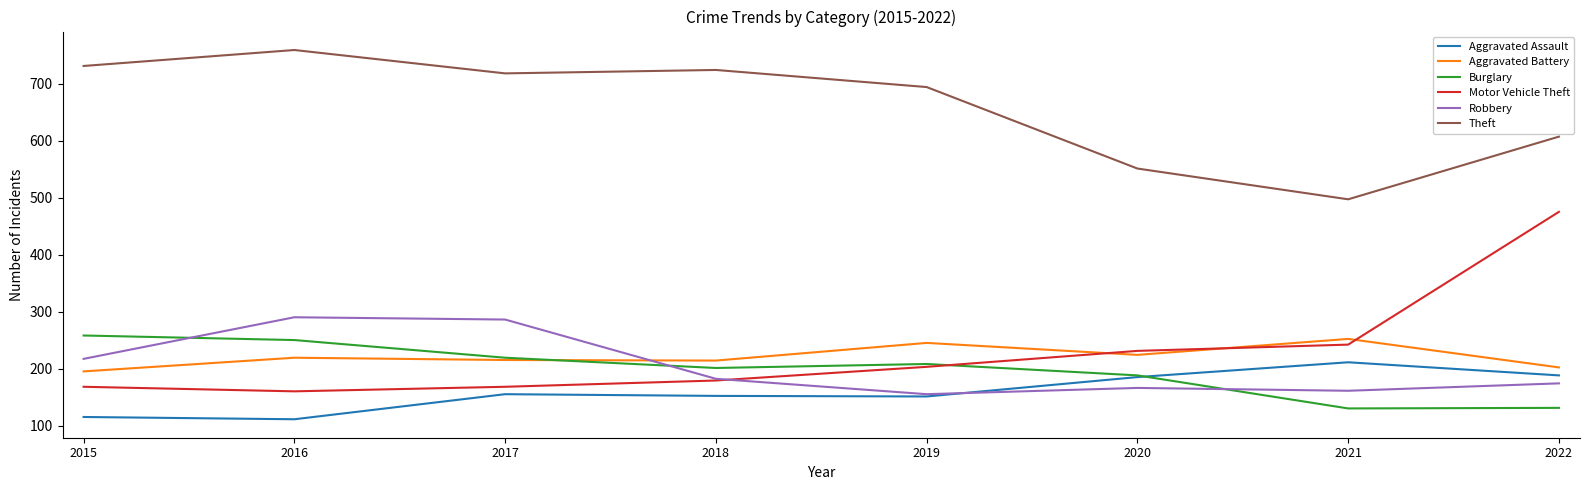

What is the total value across all series at 2021?

1493